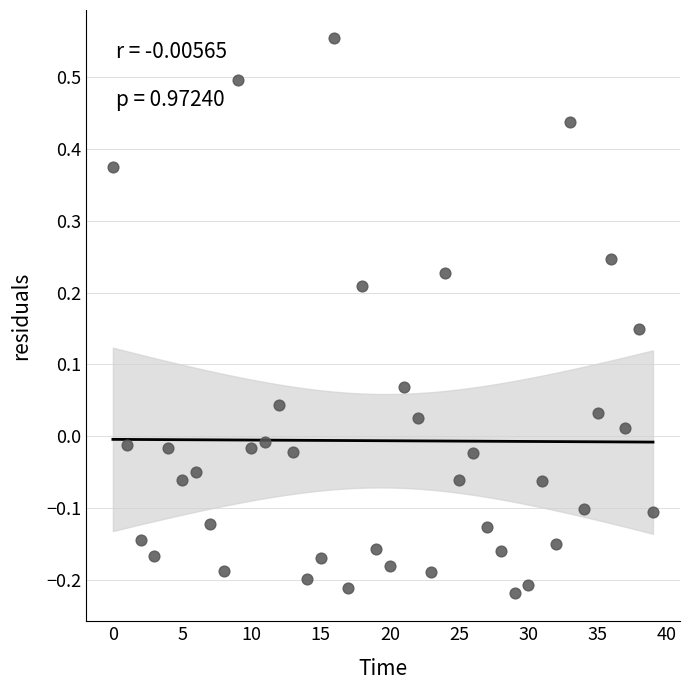

What is the range of Y values (max minus min)?

0.8